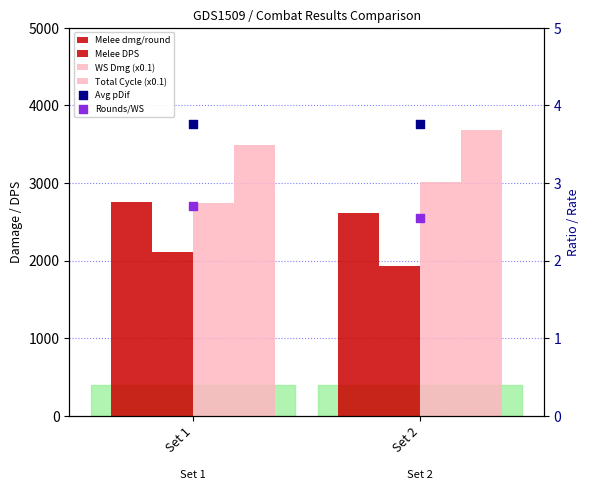

Which series reaches the maximum Y coordinate?

Total Cycle Damage